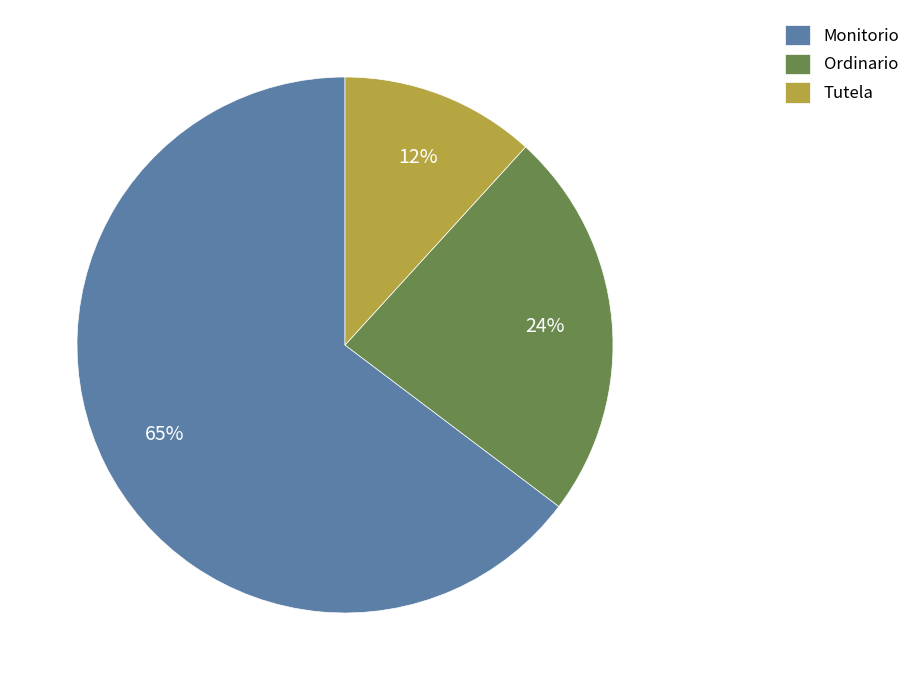

To the nearest percent, what percentage of the pie is Ordinario?

24%